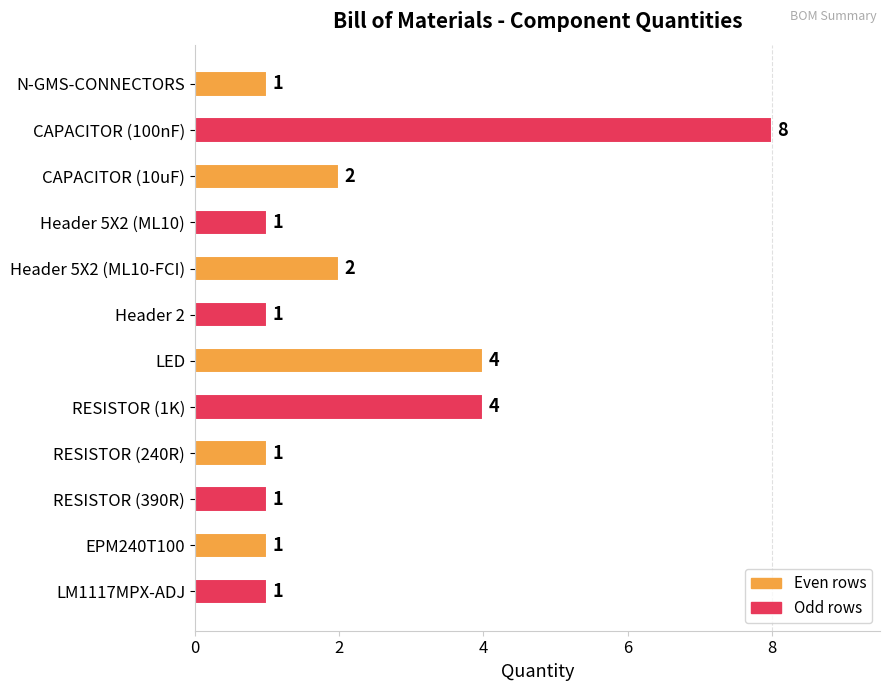

How many values are between 1 and 4?

11